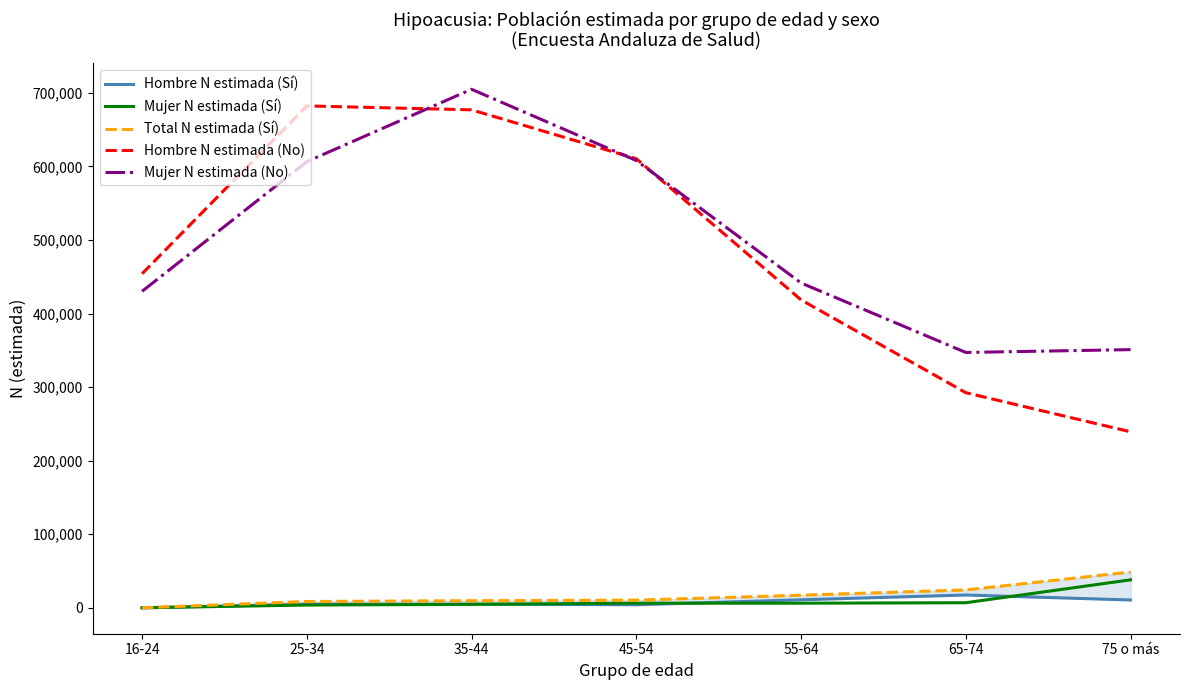

True or false: Total N estimada (Sí) and Hombre N estimada (No) intersect in this chart.

False